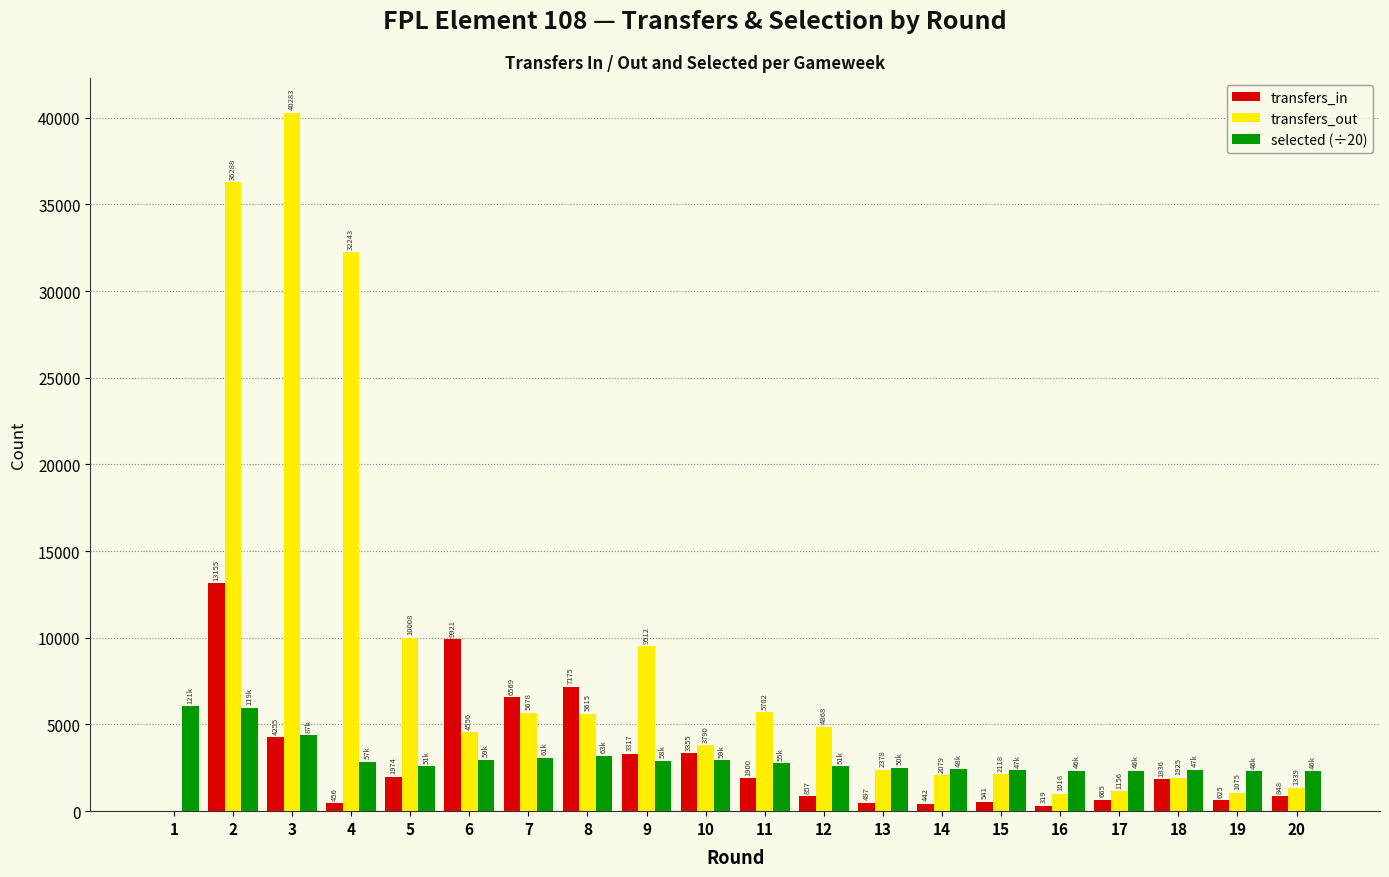

Does the chart contain stacked bars?

No